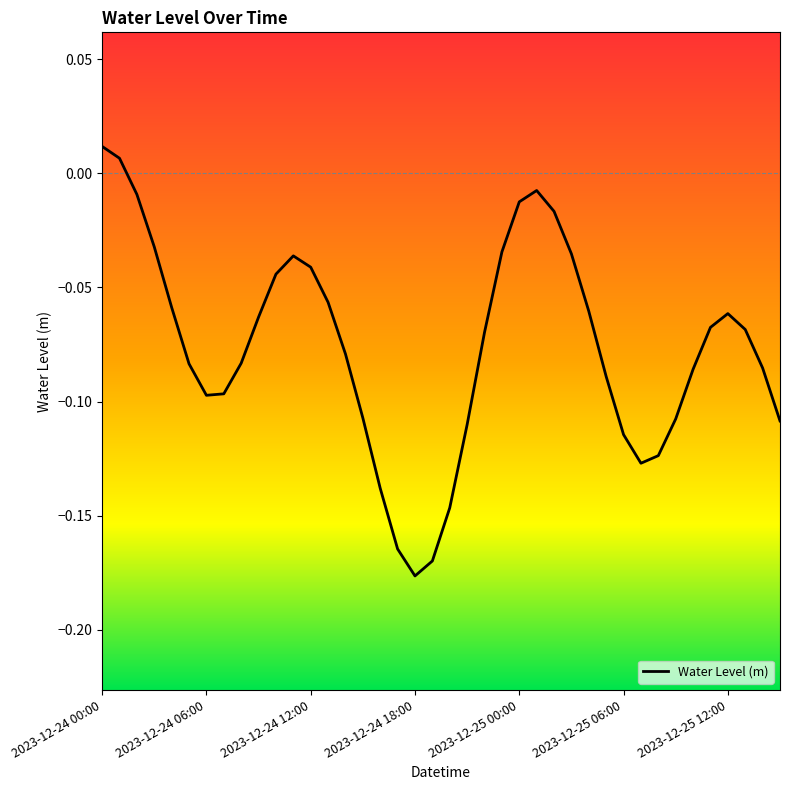

Is this an area chart (filled region under the line)?

No